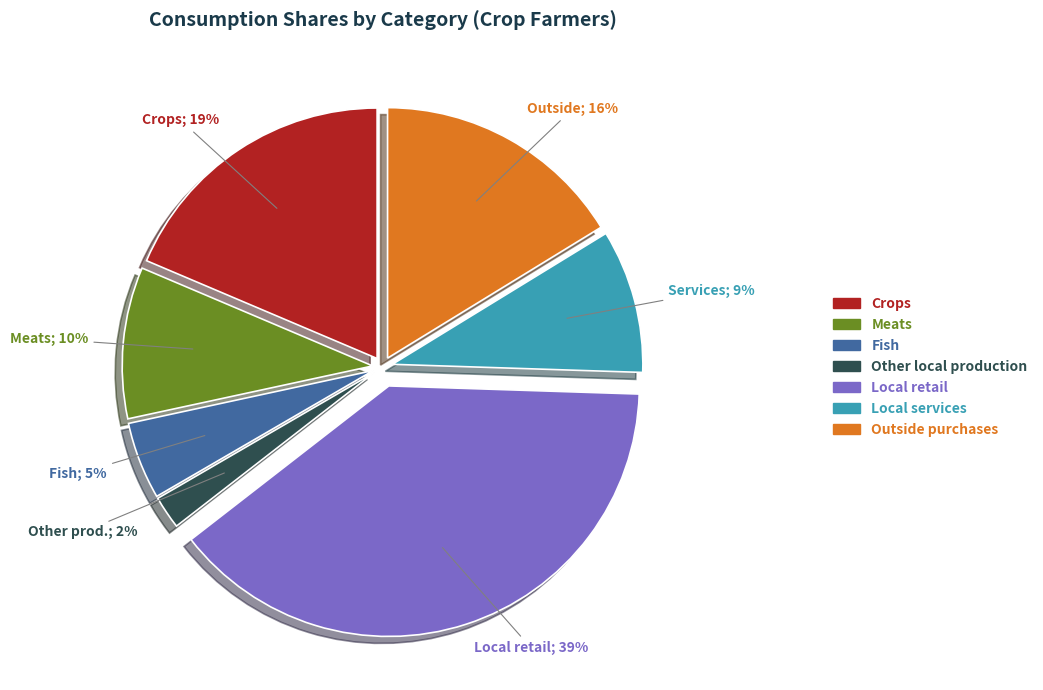

Is it true that Outside purchases is 16% of the pie?

True